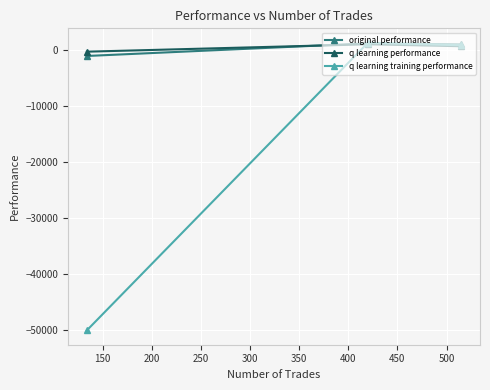

What is the minimum value for q learning training performance?

-50000.0